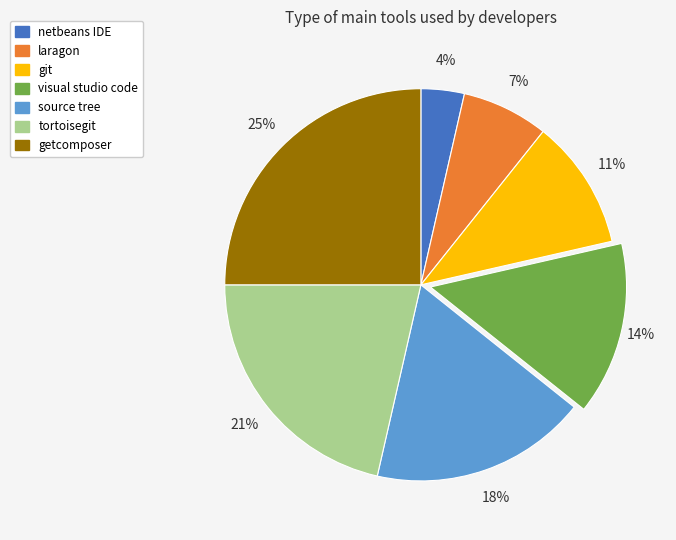

Which has a higher value, git or visual studio code?

visual studio code